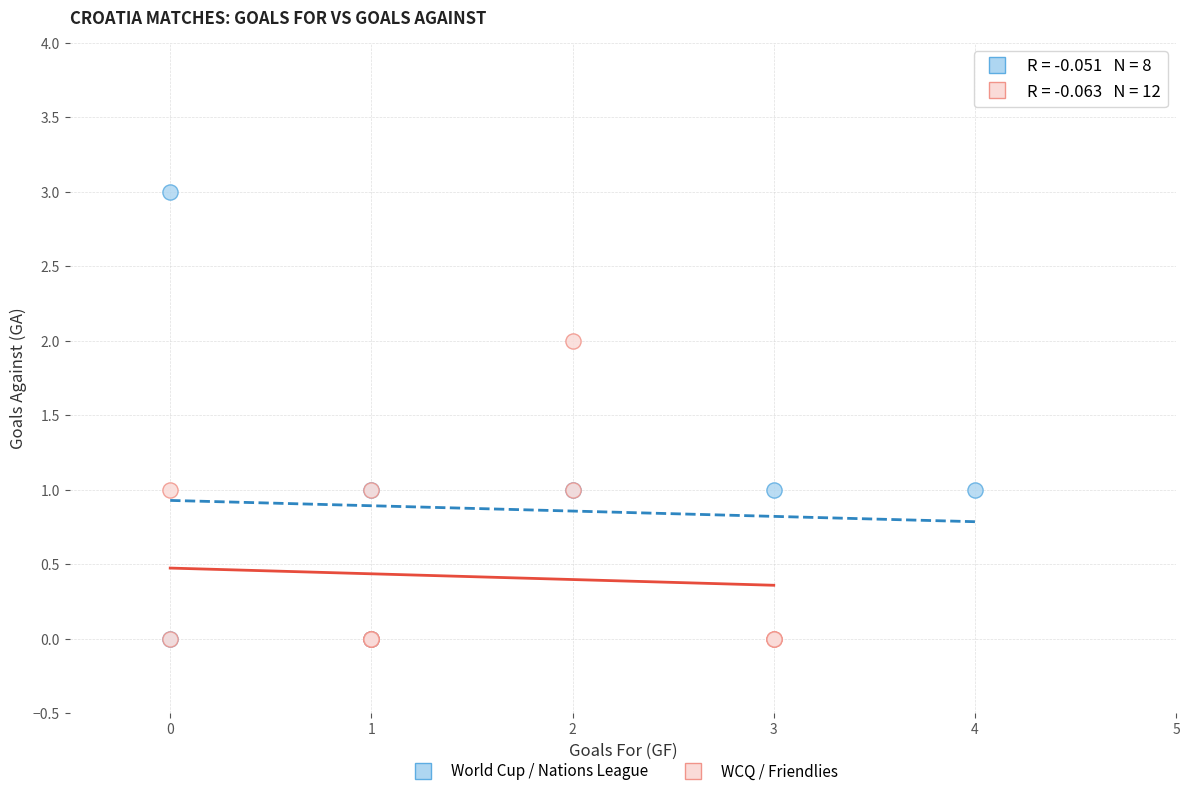

Which series has the largest Y range (max minus min)?

World Cup / Nations League